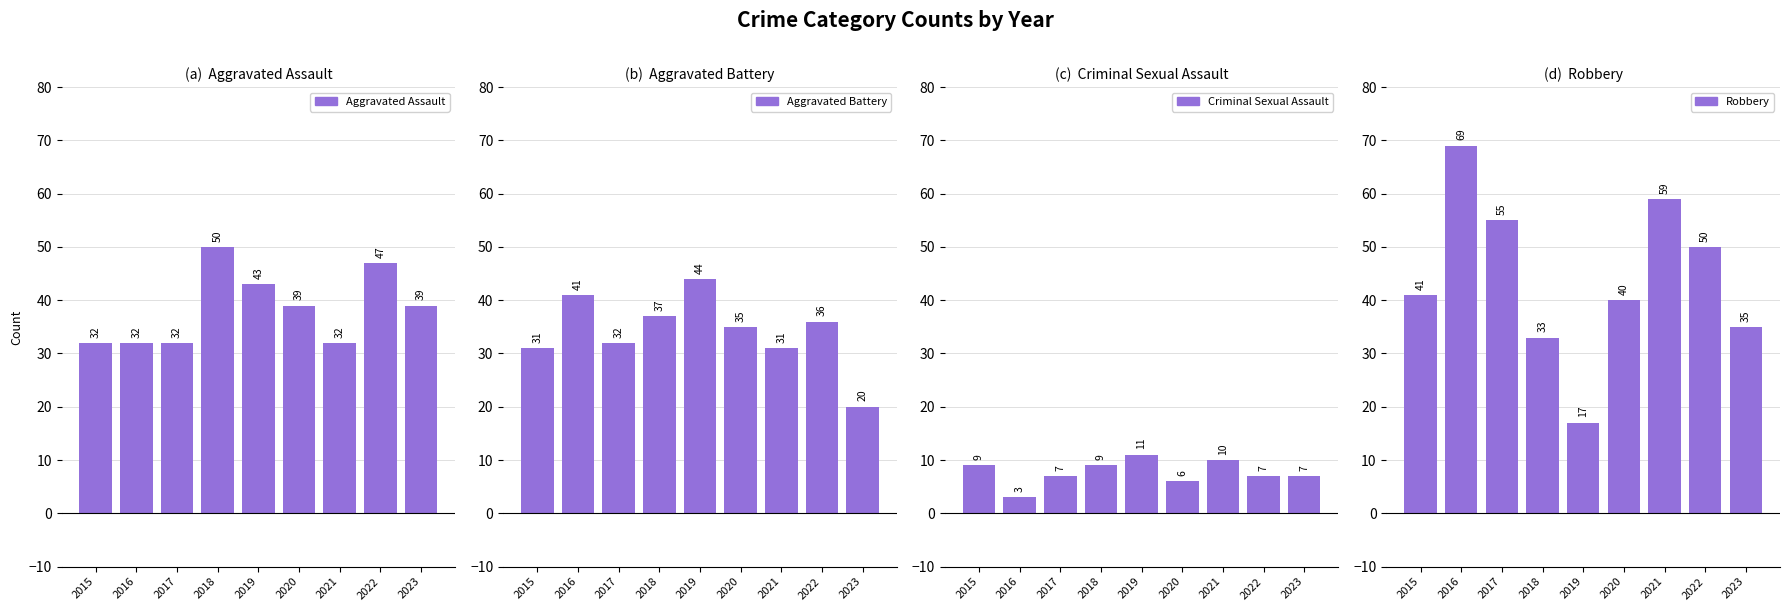

What is the sum of all Aggravated Assault values?

346